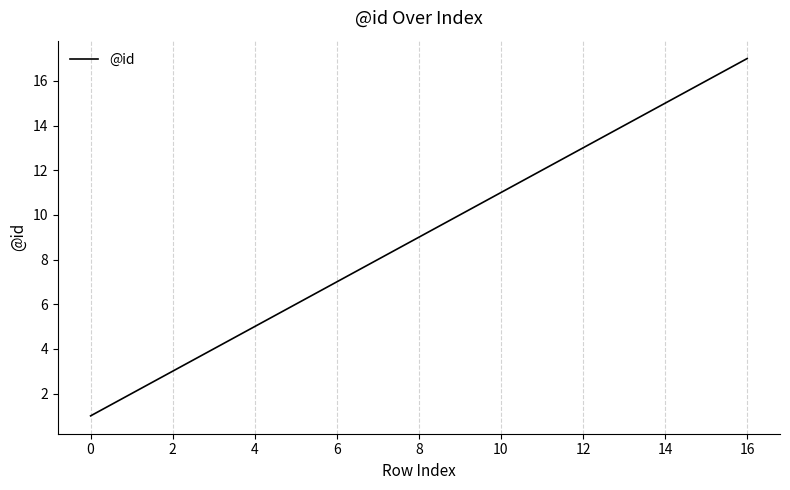

What is the greatest value displayed?

17